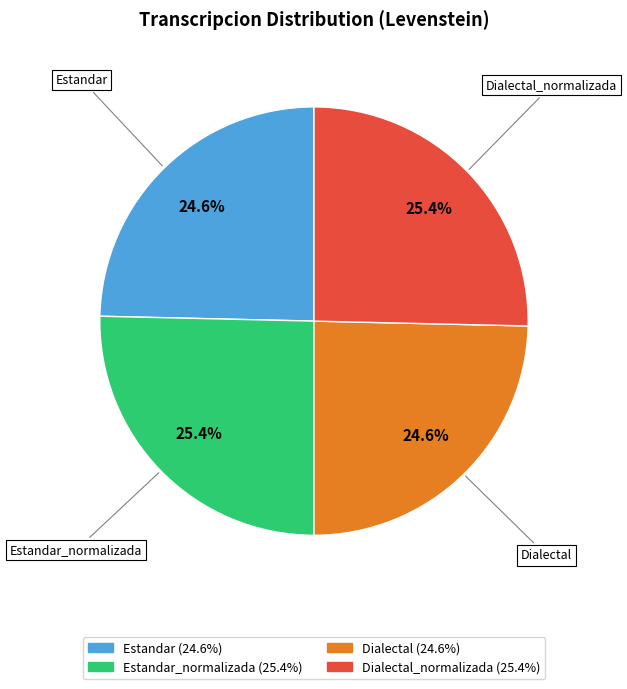

Does any single category account for the majority?

No